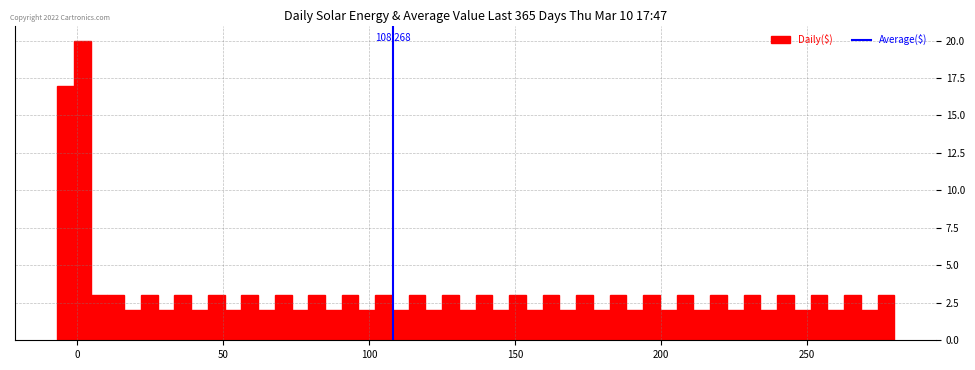

Around what value on the x-axis is the tallest bar? Give the approximate position of its centre, as read against the axis.

0